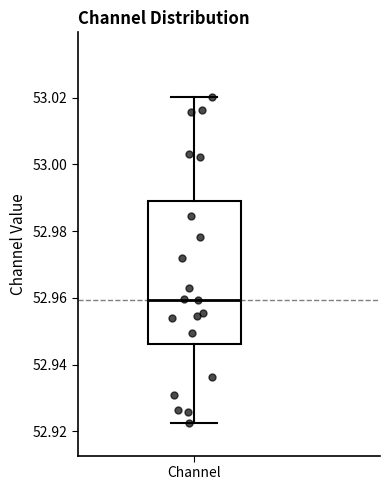

Read this box plot against the y-axis: the position of the median line, the range covered by the box, and the ends of both whiskers. The values are not printed on the chart, so give them approximately, as read against the axis.

median 52.960, box 52.946 to 52.990, whiskers 52.922 to 53.020